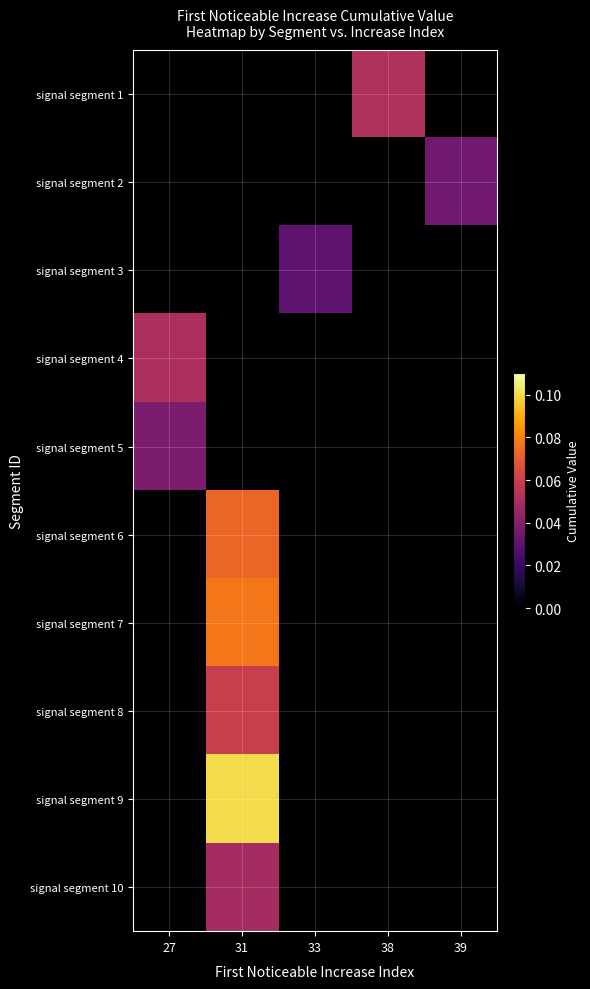

Reading right to left, extract all data points from this chart.

row_0: 0.0	0.1	0.0	0.0	0.0
row_1: 0.0	0.0	0.0	0.0	0.0
row_2: 0.0	0.0	0.0	0.0	0.0
row_3: 0.0	0.0	0.0	0.0	0.1
row_4: 0.0	0.0	0.0	0.0	0.0
row_5: 0.0	0.0	0.0	0.1	0.0
row_6: 0.0	0.0	0.0	0.1	0.0
row_7: 0.0	0.0	0.0	0.1	0.0
row_8: 0.0	0.0	0.0	0.1	0.0
row_9: 0.0	0.0	0.0	0.0	0.0